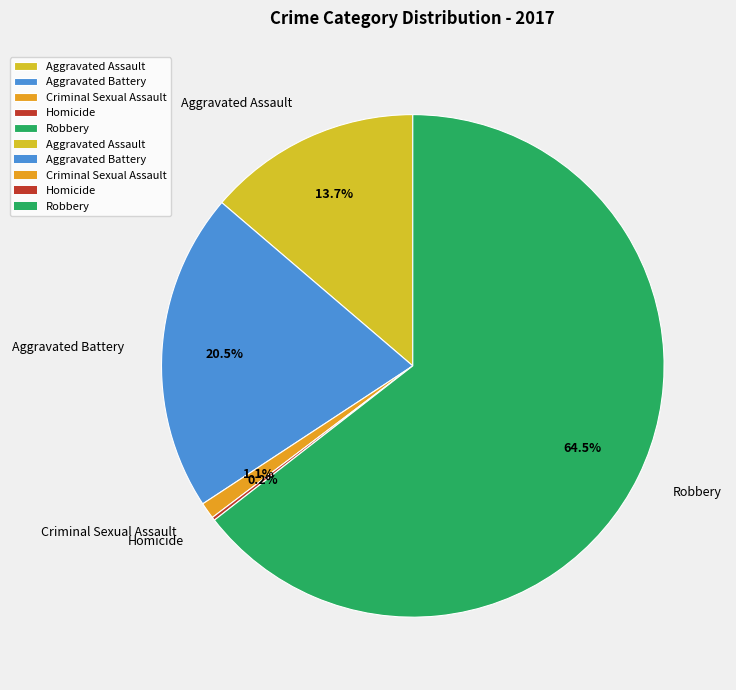

Which category has the biggest portion of the pie?

Robbery